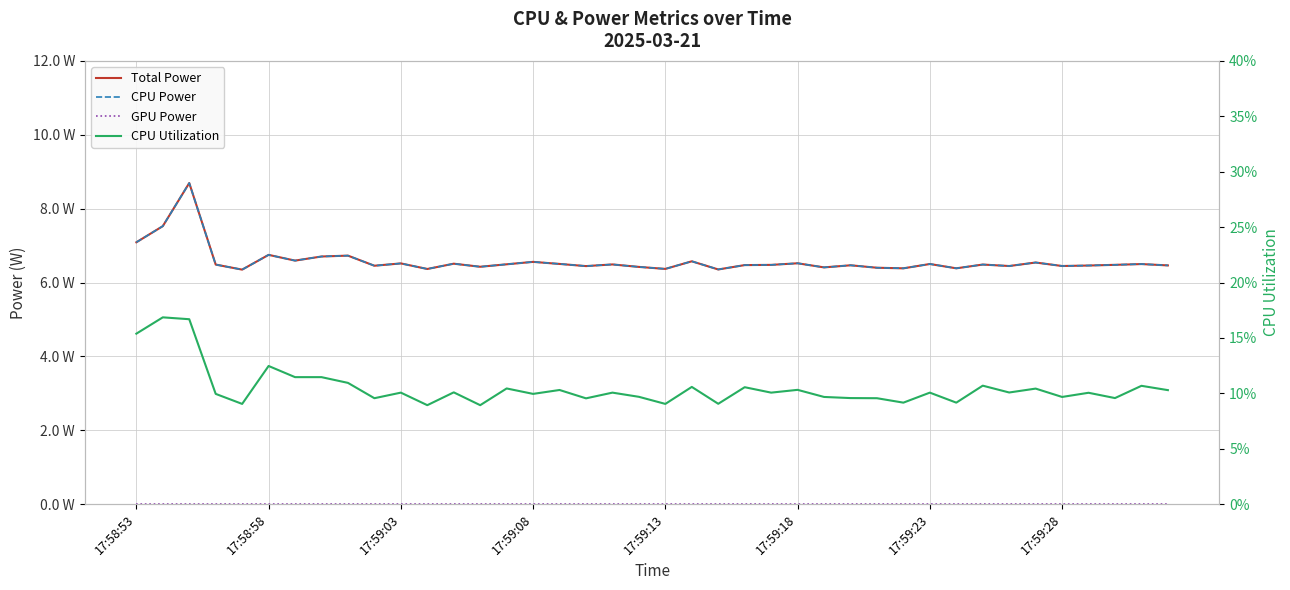

At 26, list the series in order from largest to smallest.

Total Power, CPU Power, CPU Utilization, GPU Power